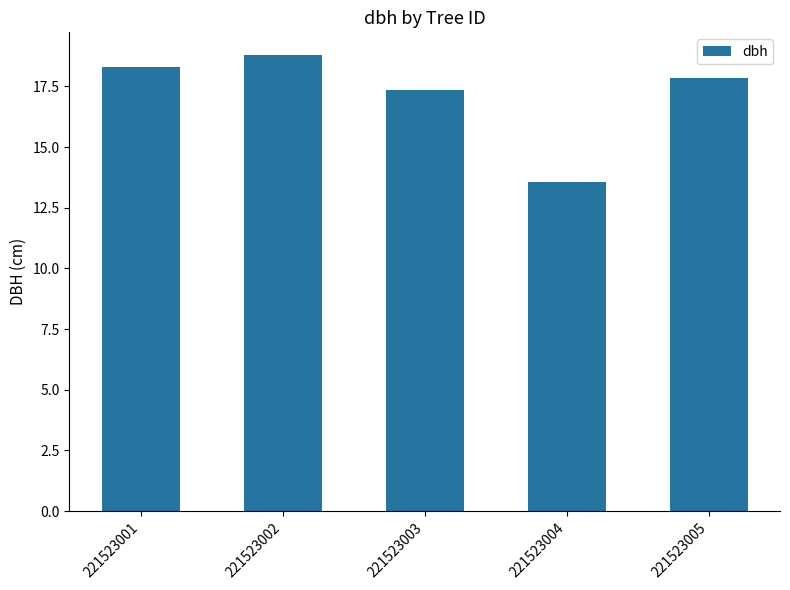

Reading left to right, what are all the values shown in this chart?

18.3	18.8	17.3	13.6	17.9